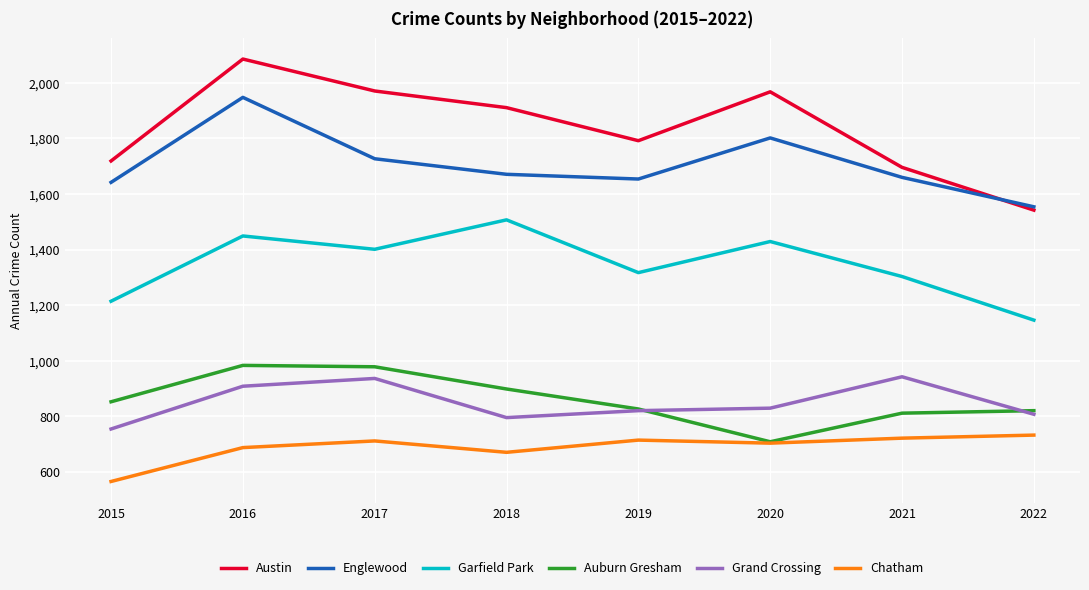

The Auburn Gresham series shows 216 at 2020. True or false?

False